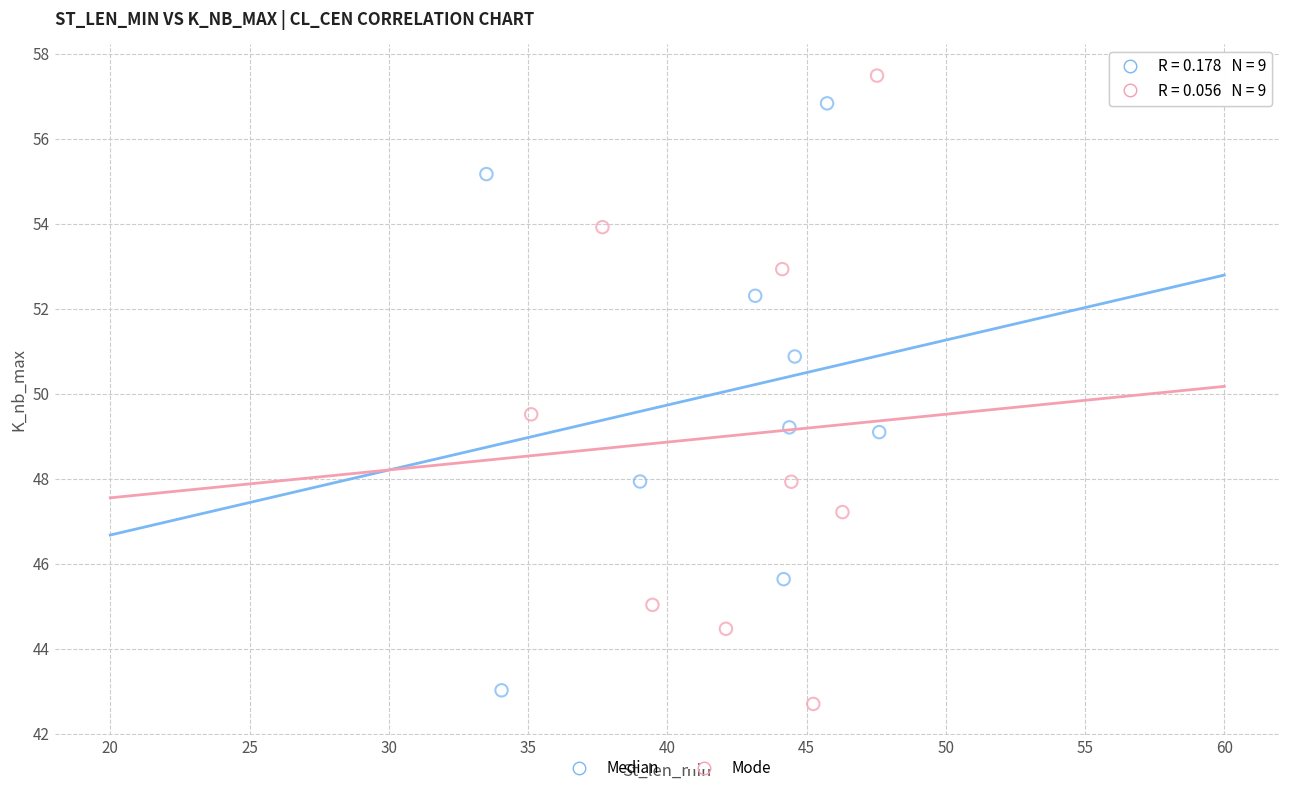

What are all the series names shown in the legend?

Median, Mode